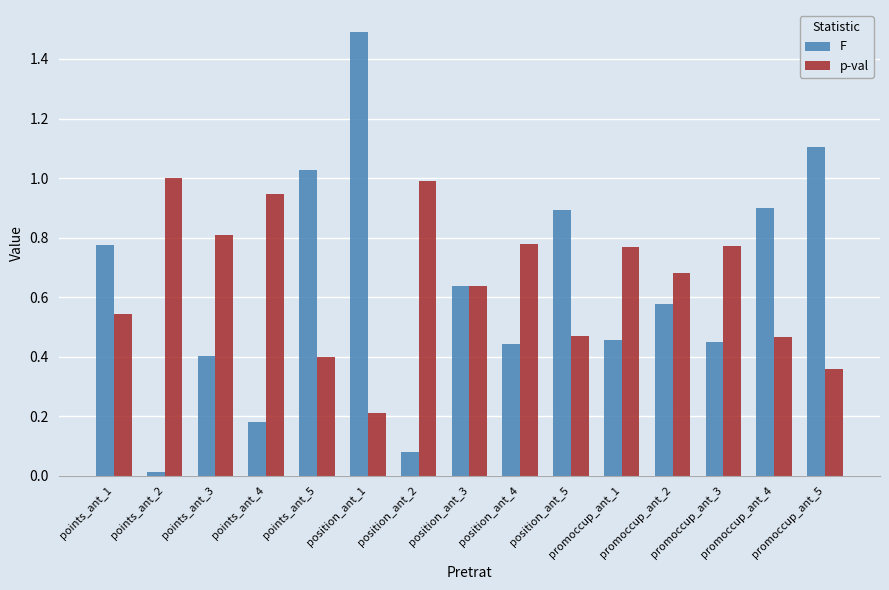

What is the difference between the second highest and minimum values in the F series?

1.1